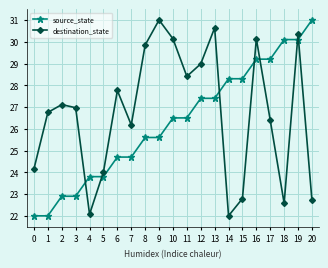

Reading left to right, what are all the values shown in this chart?

source_state: 0=22.0	1=22.0	2=22.9	3=22.9	4=23.8	5=23.8	6=24.7	7=24.7	8=25.6	9=25.6	10=26.5	11=26.5	12=27.4	13=27.4	14=28.3	15=28.3	16=29.2	17=29.2	18=30.1	19=30.1	20=31.0
destination_state: 0=24.2	1=26.8	2=27.1	3=27.0	4=22.1	5=24.0	6=27.8	7=26.2	8=29.8	9=31.0	10=30.1	11=28.4	12=29.0	13=30.6	14=22.0	15=22.8	16=30.1	17=26.4	18=22.6	19=30.4	20=22.7